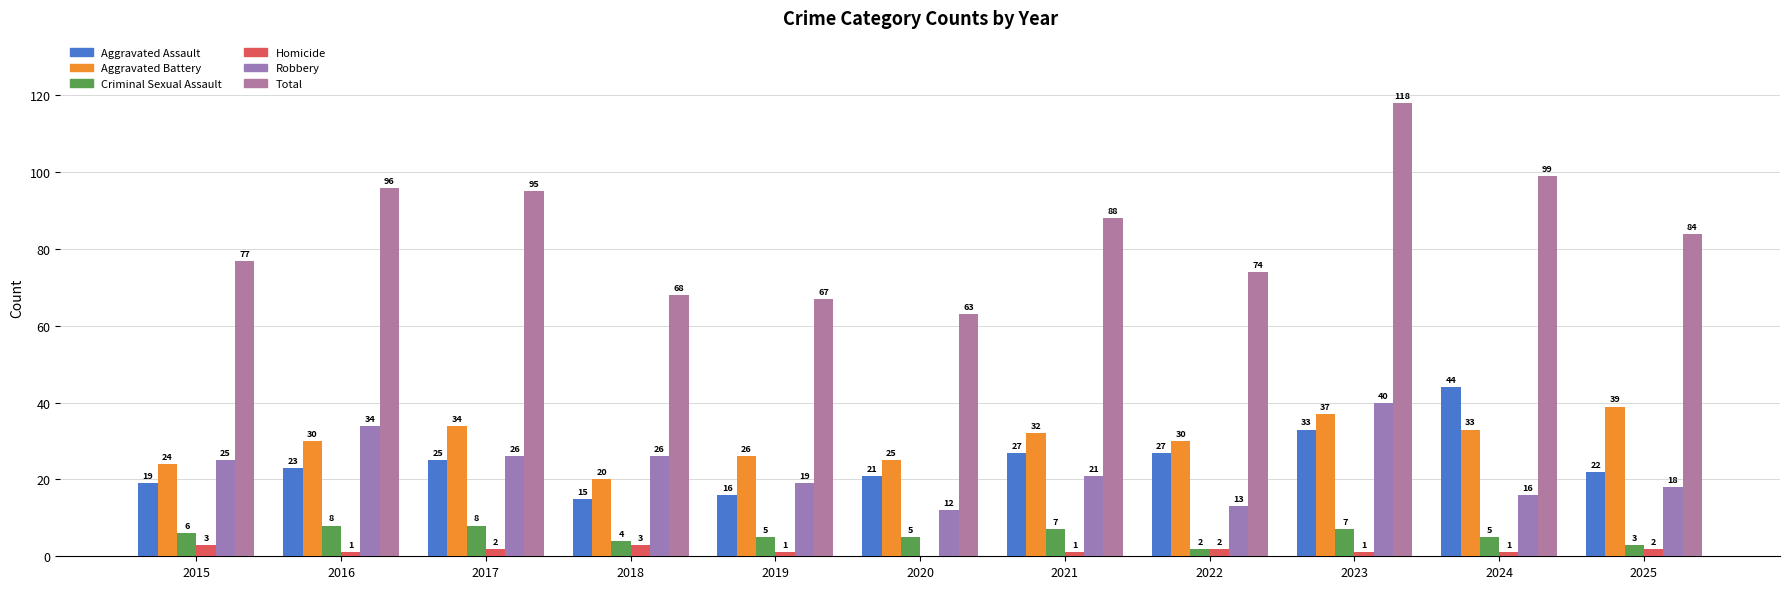

The Total series shows 84 at 2025. True or false?

True